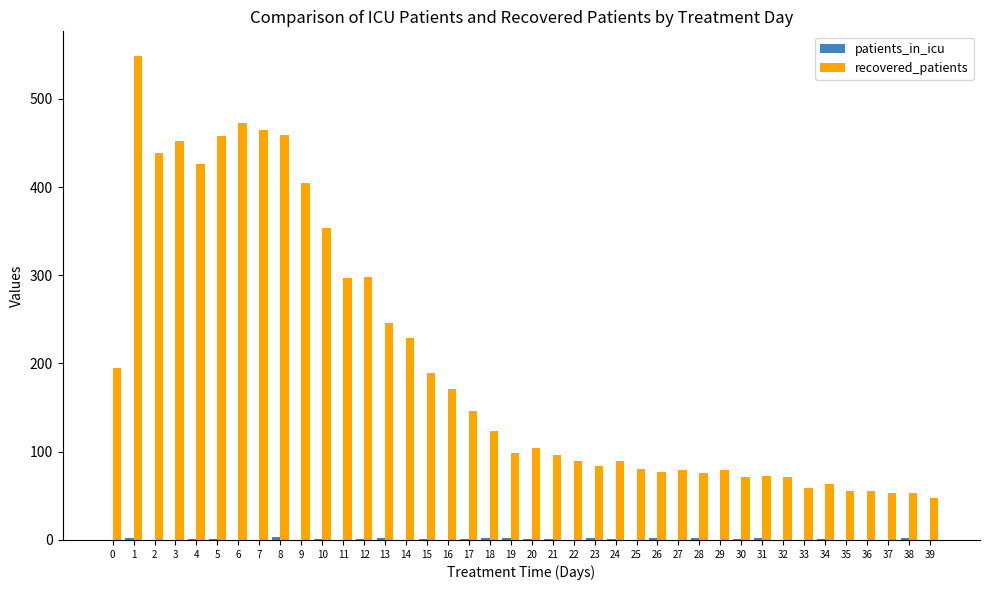

What is the highest value of the recovered_patients series?

549